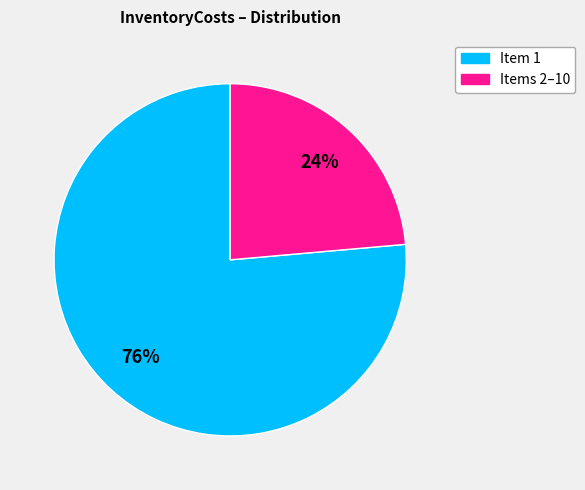

To the nearest percent, what is the average slice percentage?

50%